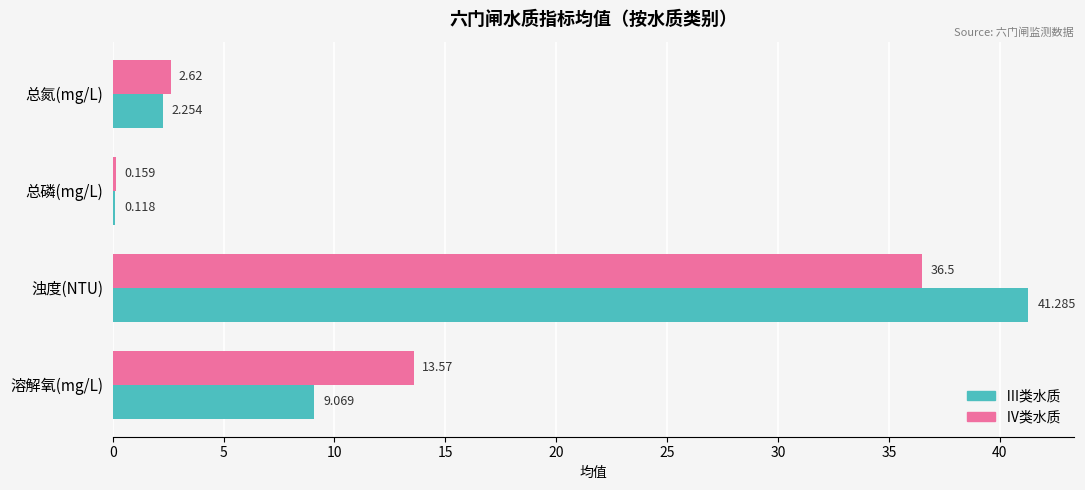

Which category has the highest value across all series?

浊度(NTU)